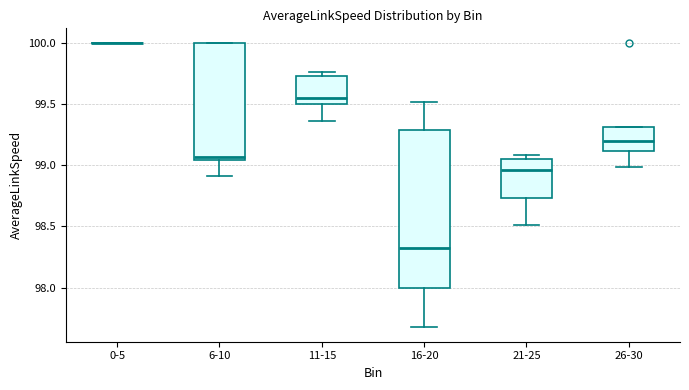

Reading left to right, transcribe this box plot: for each box, give where its median line is, the range the box spans, and where its two whiskers end, as read against the y-axis. The values are not printed on the chart, so give them approximately, as read against the axis.

0-5: box collapsed to a line at 100.00, whiskers 100.00 to 100.00
6-10: median 99.05 (just above the box's lower edge), box 99.05 to 100.00, whiskers 98.90 to 100.00
11-15: median 99.55, box 99.50 to 99.75, whiskers 99.35 to 99.75 (just above the box's upper edge)
16-20: median 98.30, box 98.00 to 99.30, whiskers 97.65 to 99.50
21-25: median 98.95, box 98.75 to 99.05, whiskers 98.50 to 99.10
26-30: median 99.20, box 99.10 to 99.30, whiskers 99.00 to 99.30